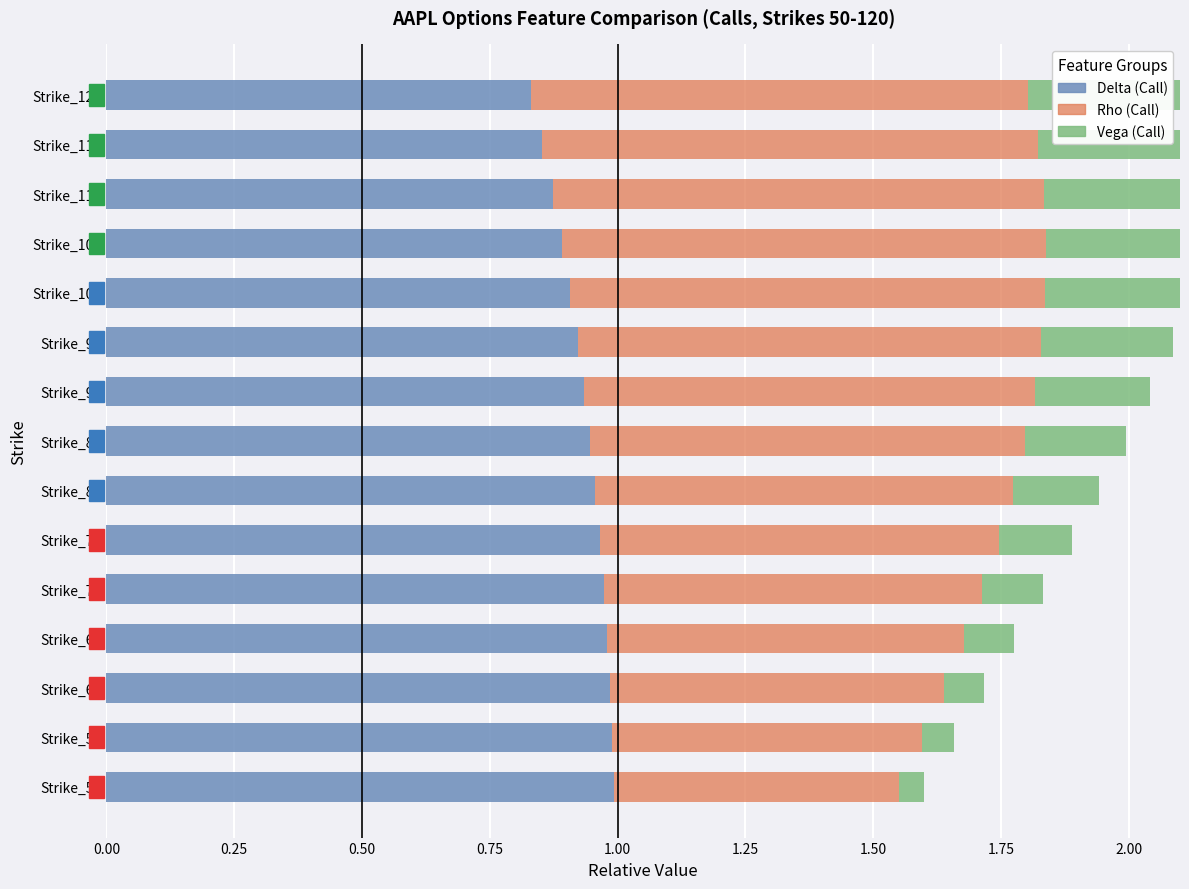

What is the total value across all series at Strike_50?

1.6